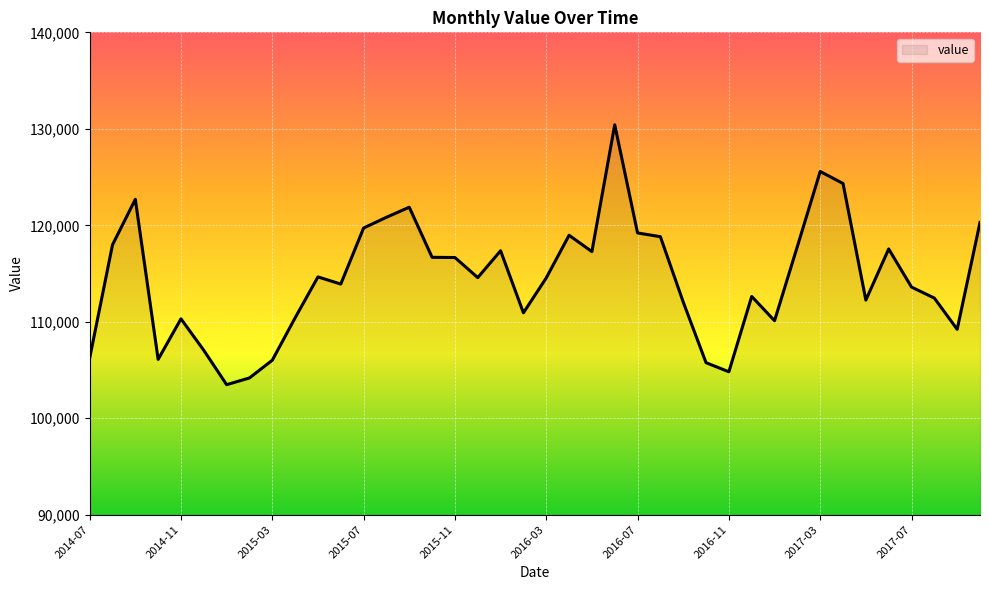

What is the minimum value shown in the chart?

103483